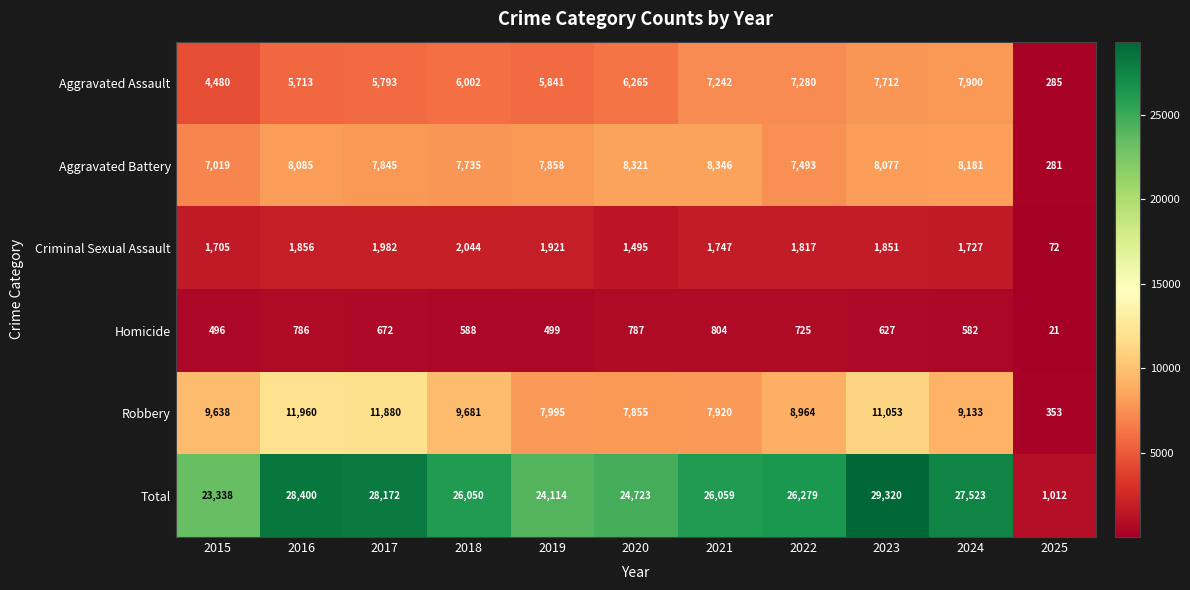

How many data points does each series have?

11